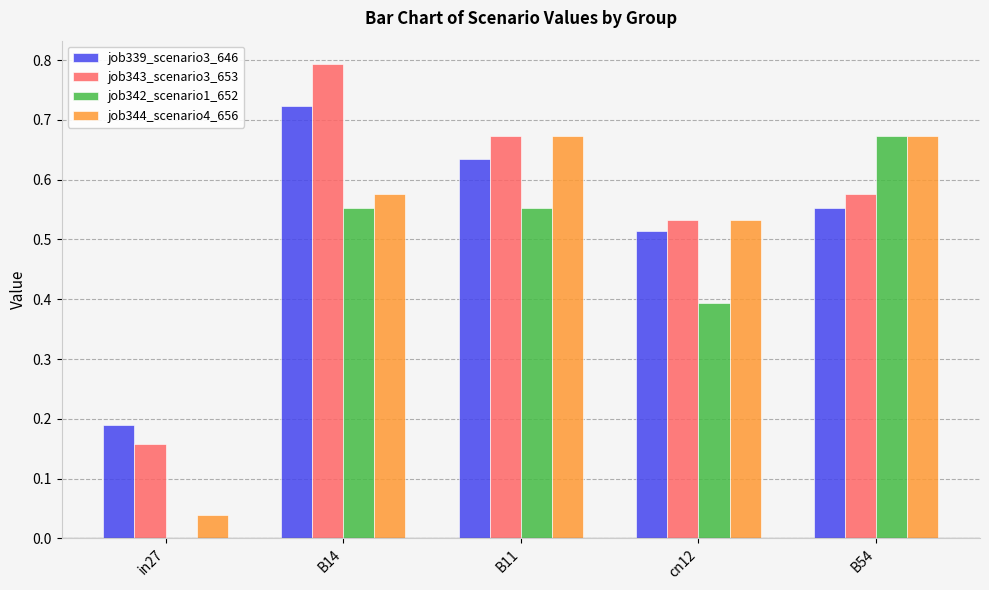

What are all the series names shown in the legend?

job339_scenario3_646, job343_scenario3_653, job342_scenario1_652, job344_scenario4_656